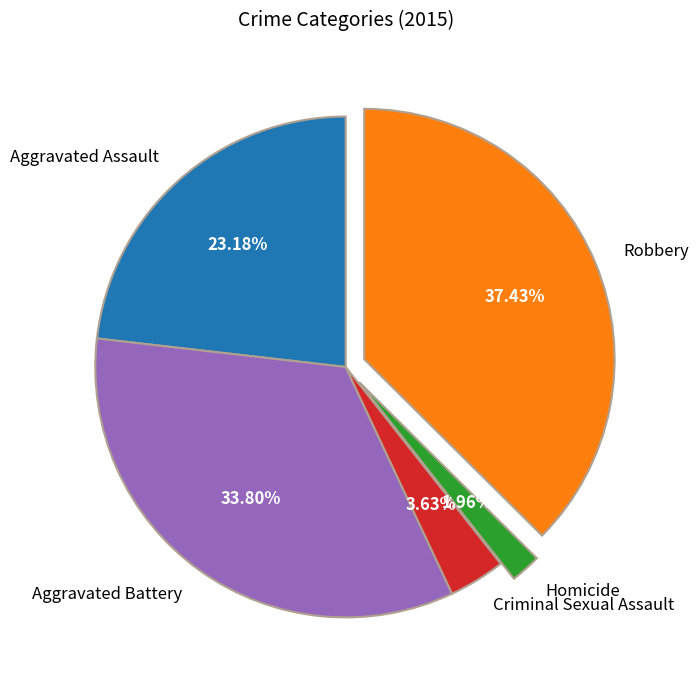

Combined, do Robbery and Aggravated Assault account for over 50%?

Yes